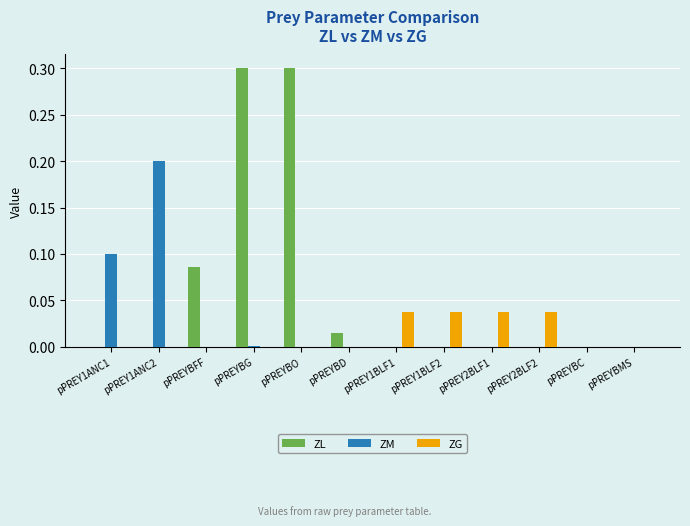

Between pPREY1ANC1 and pPREY1ANC2, which series saw the biggest shift?

ZM